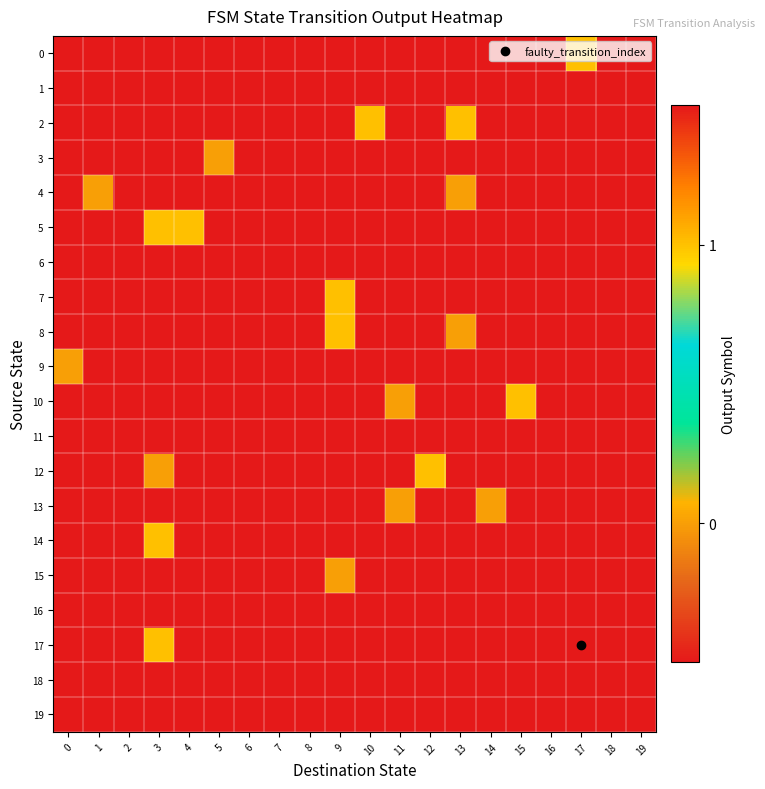

What is the maximum value shown in the chart?

1.0